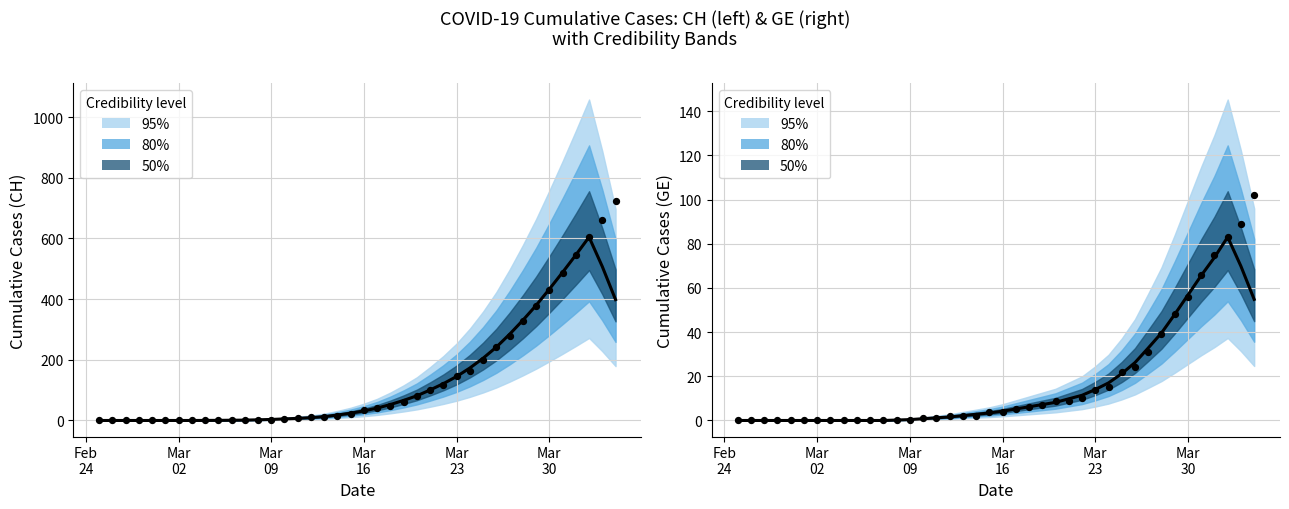

Which series has the largest total across all categories?

CH (smoothed)